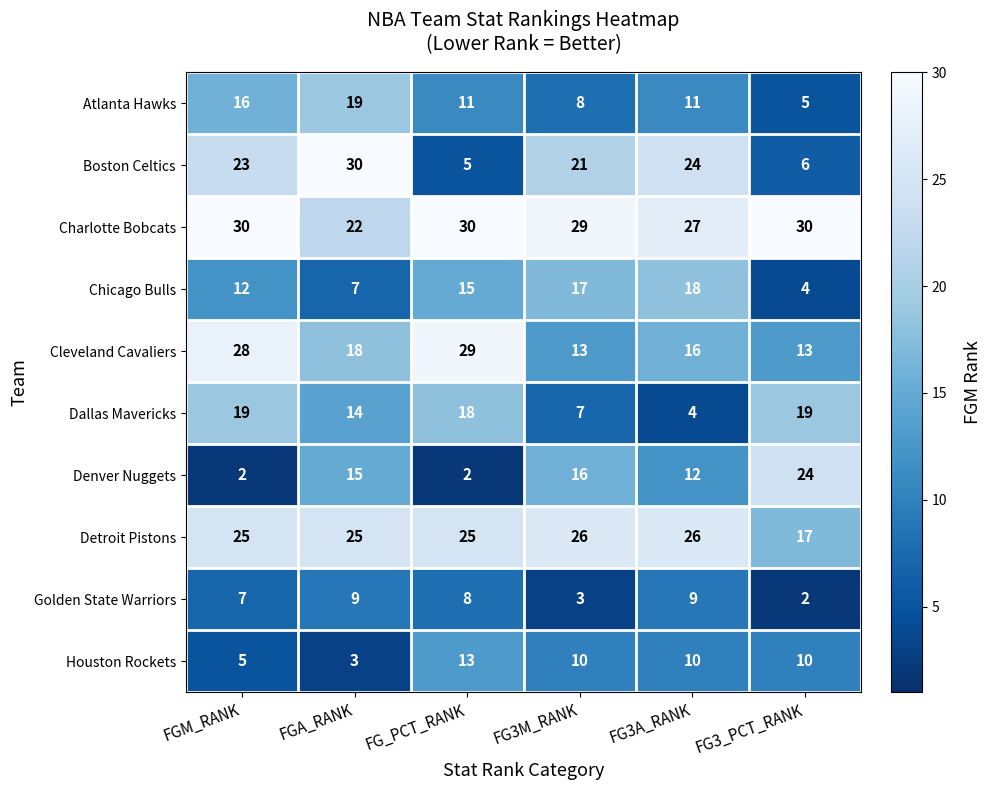

What is the spread (max minus min) of values at FG3M_RANK?

26